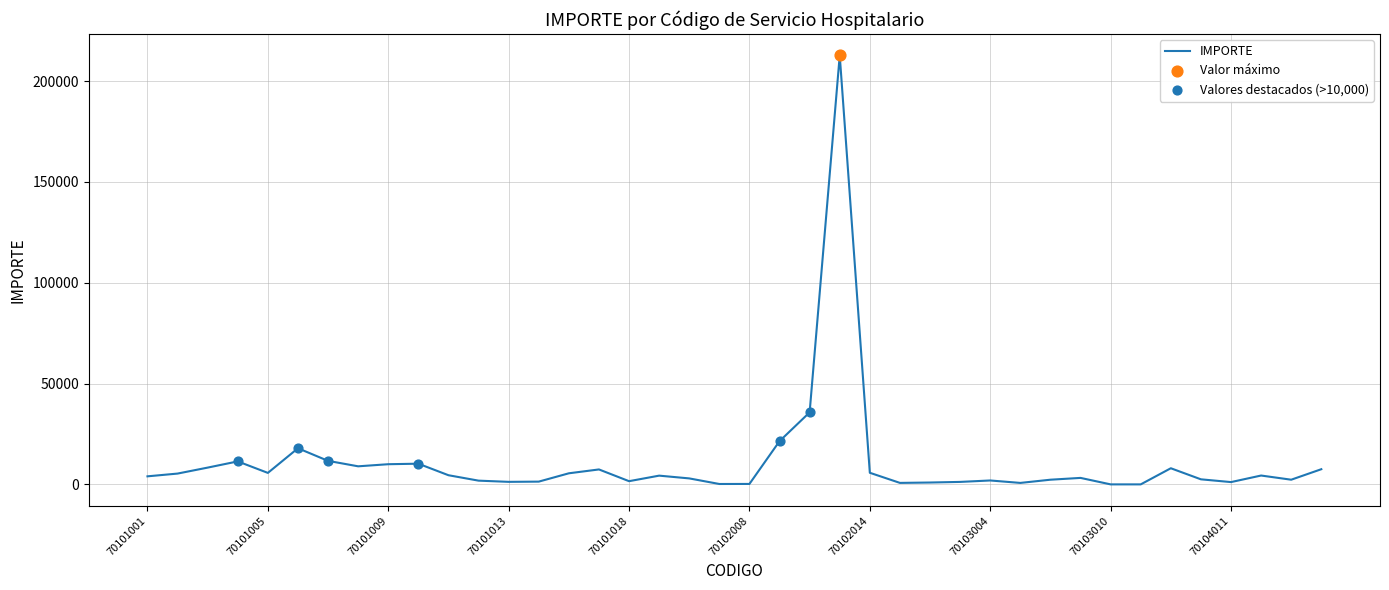

What is the maximum value shown in the chart?

212700.0